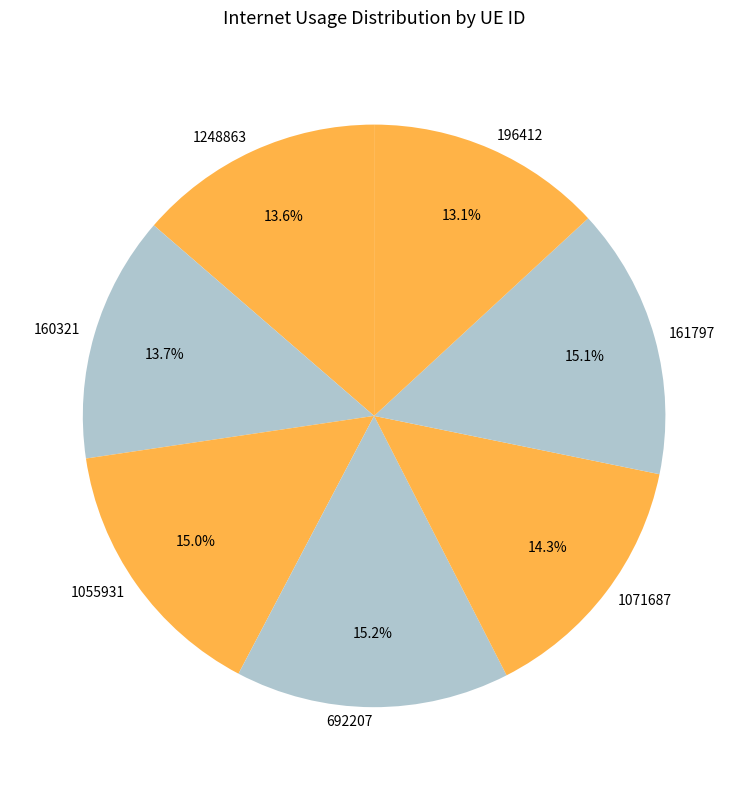

Does any single category account for the majority?

No